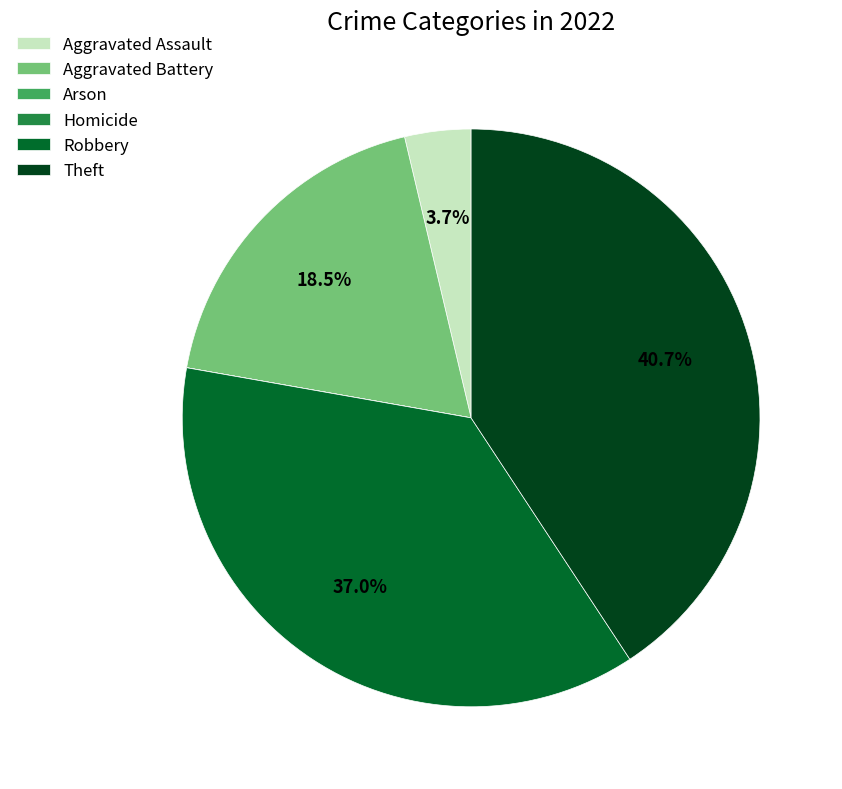

Does Aggravated Battery account for over 50% of the chart?

No